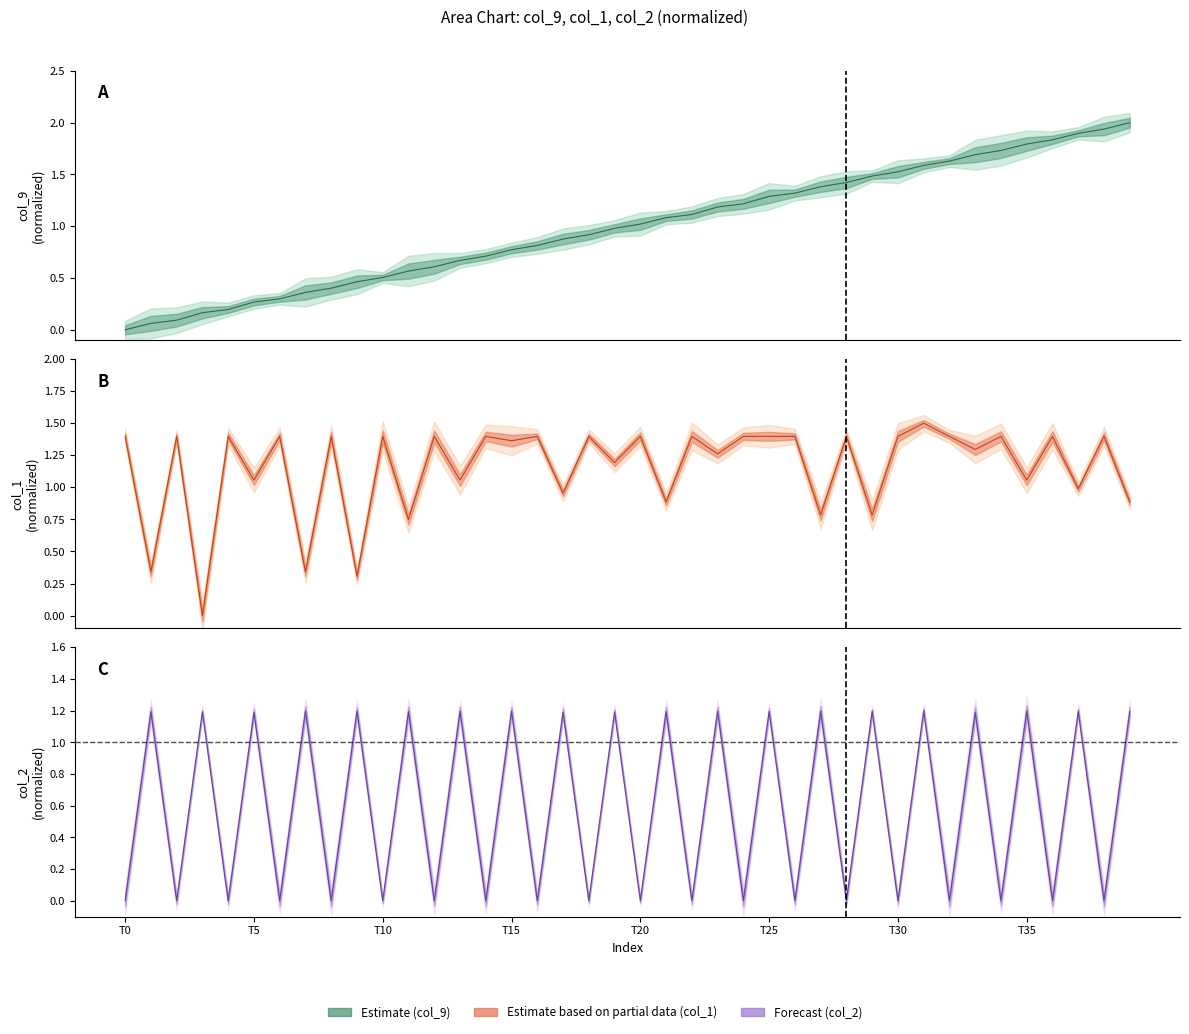

What is the total value across all series at 31?

4.3